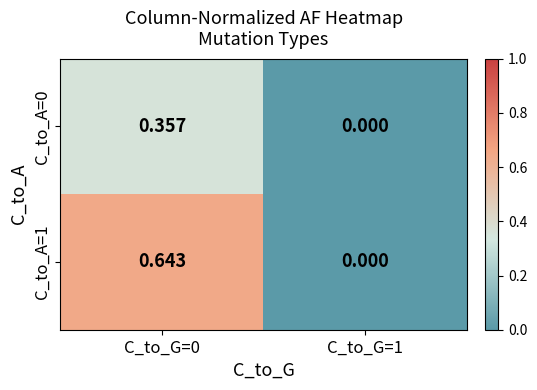

What is the total value across all series at C_to_G=0?

1.0